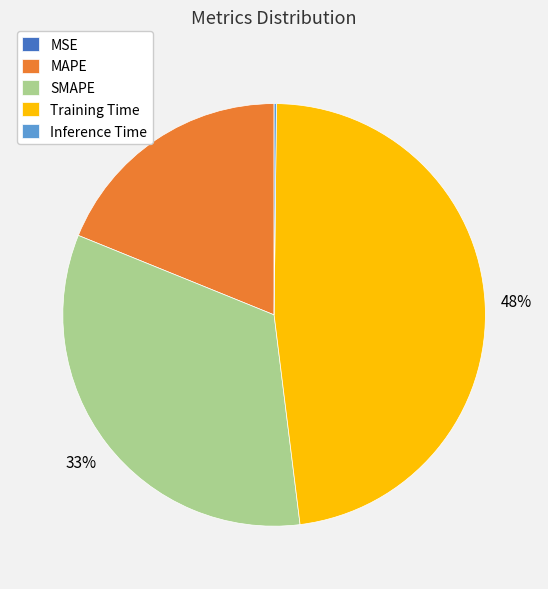

To the nearest percent, what percentage of the pie is Training Time?

48%